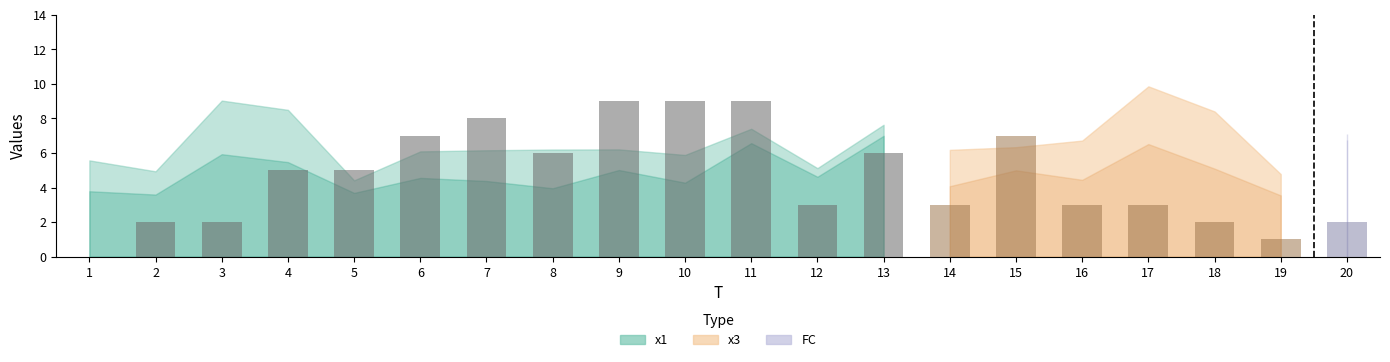

The chart shows a value of 2 at 18. True or false?

True